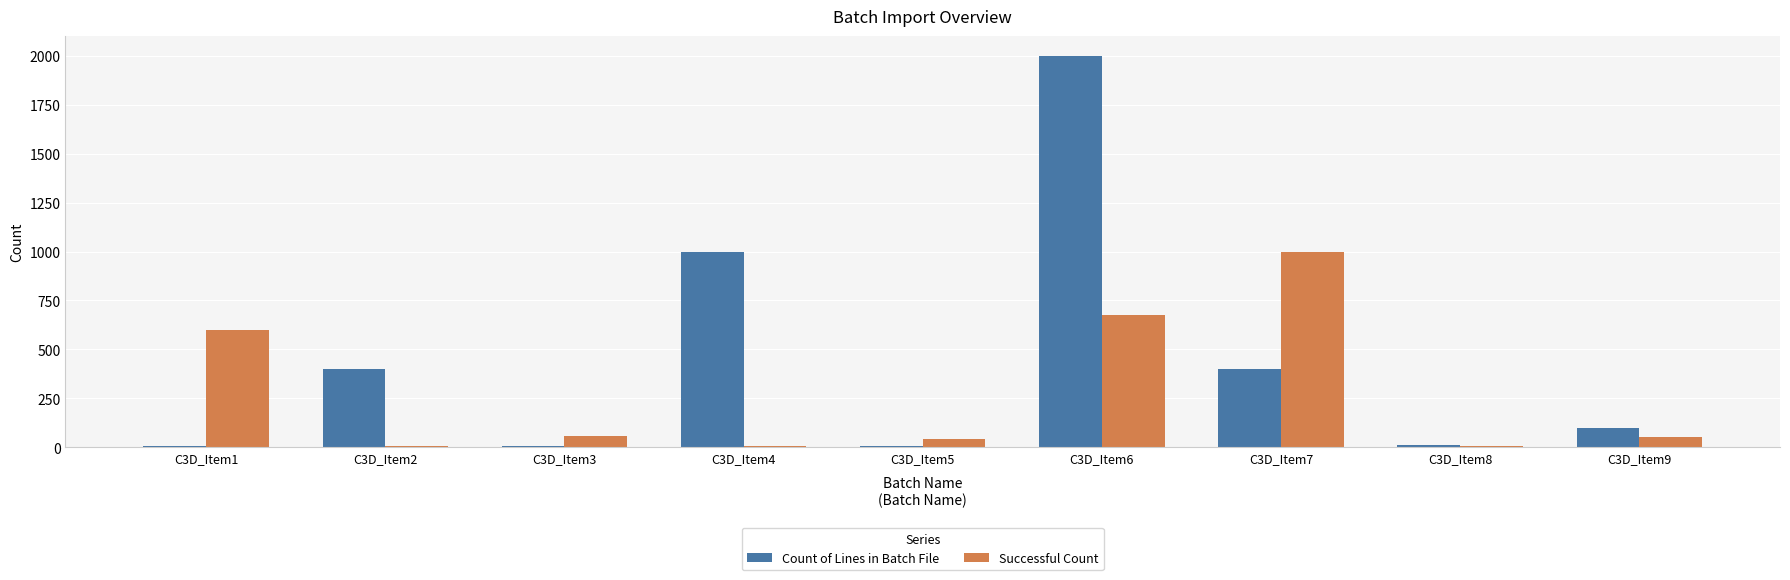

At which label does Count of Lines in Batch File reach its peak?

C3D_Item6